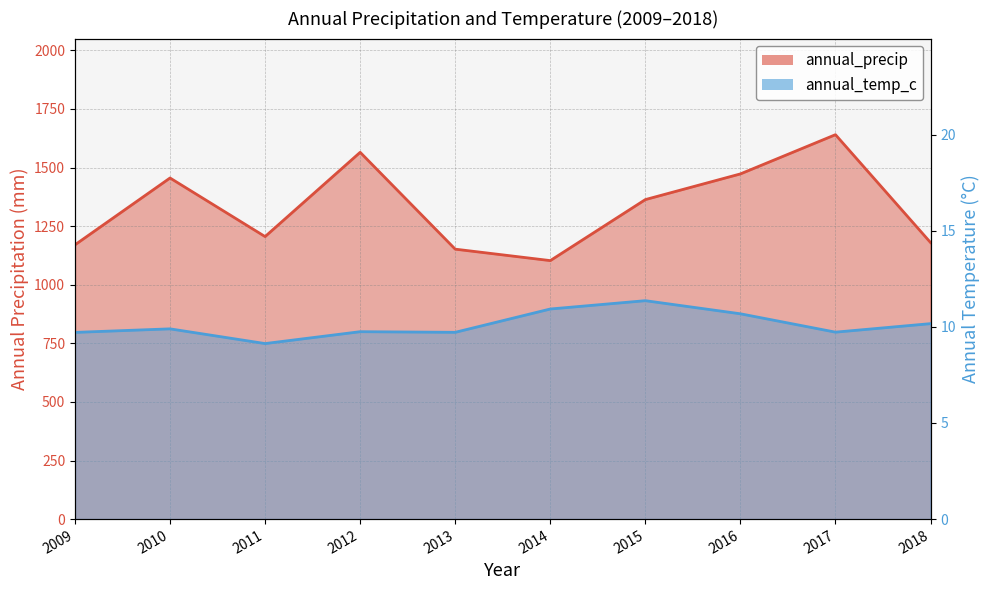

Is the value of annual_temp_c at 2015 greater than the value of annual_precip at 2013?

No